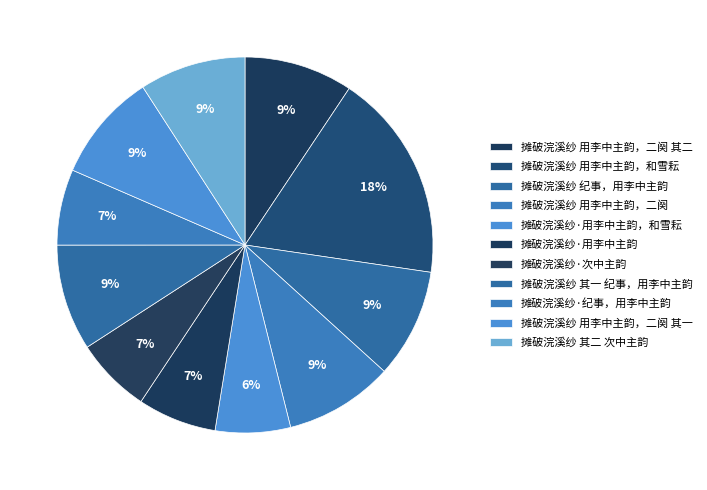

Rank the categories by value from lowest to highest.

摊破浣溪纱·用李中主韵，和雪耘, 摊破浣溪纱·次中主韵, 摊破浣溪纱·纪事，用李中主韵, 摊破浣溪纱·用李中主韵, 摊破浣溪纱 其一 纪事，用李中主韵, 摊破浣溪纱 其二 次中主韵, 摊破浣溪纱 用李中主韵，二阕 其一, 摊破浣溪纱 用李中主韵，二阕 其二, 摊破浣溪纱 用李中主韵，二阕, 摊破浣溪纱 纪事，用李中主韵, 摊破浣溪纱 用李中主韵，和雪耘